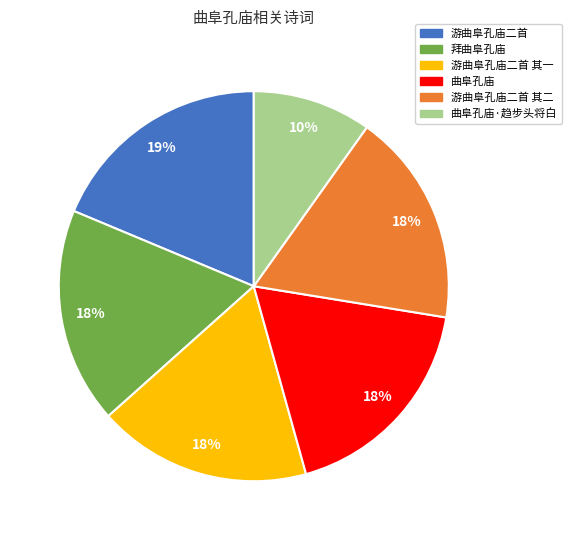

Do 游曲阜孔庙二首 其一 and 游曲阜孔庙二首 其二 together represent more than half of the pie?

No